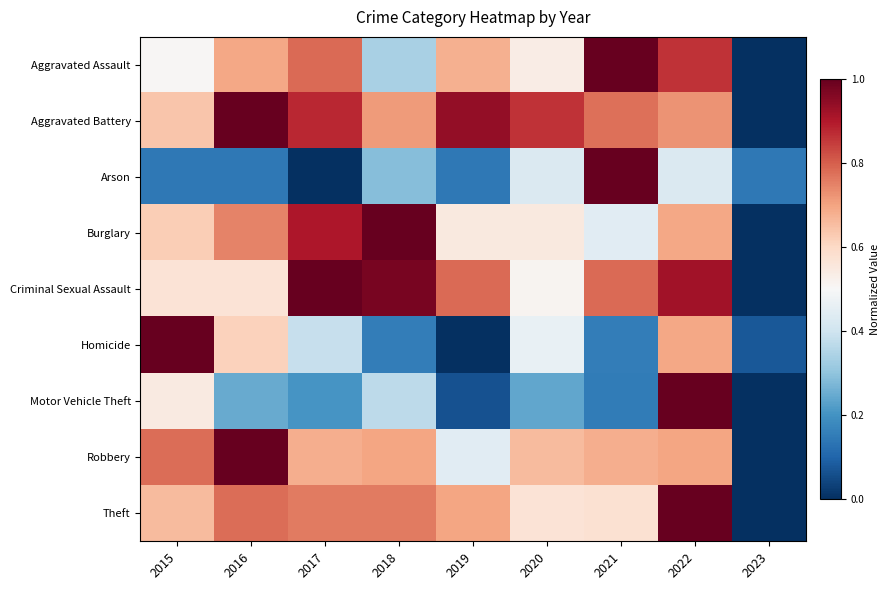

Rank the series at 2016 from lowest to highest value.

Arson, Motor Vehicle Theft, Criminal Sexual Assault, Homicide, Aggravated Assault, Burglary, Theft, Aggravated Battery, Robbery